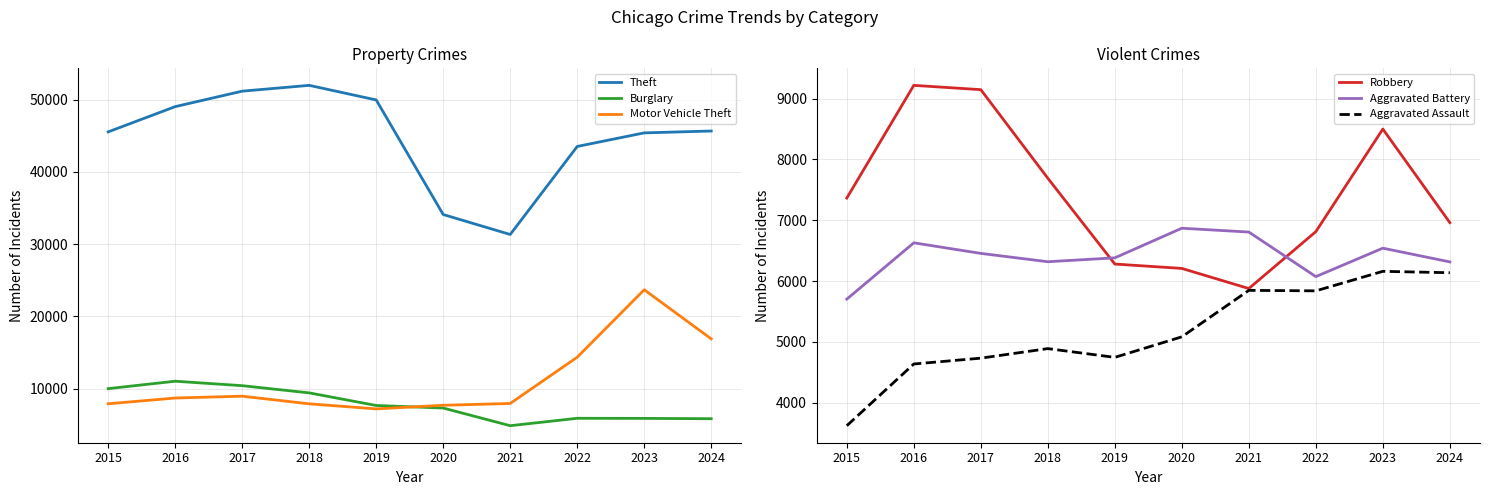

True or false: Aggravated Assault and Robbery cross at least once.

False